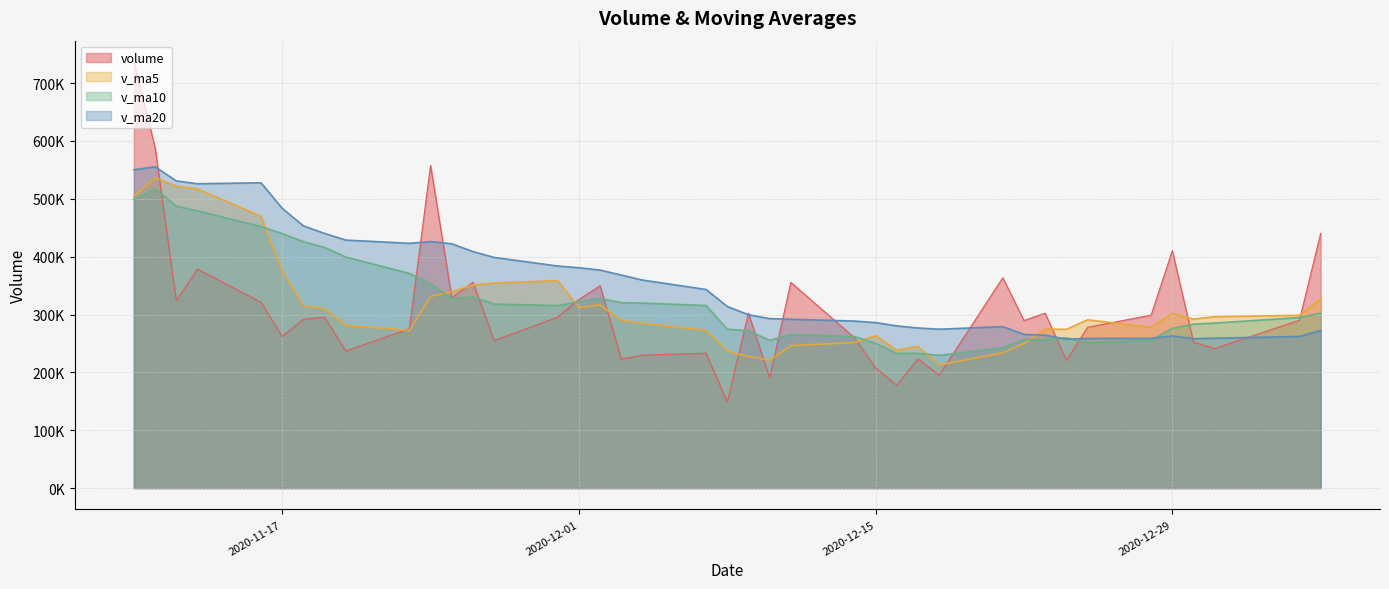

Between 2020-11-11 and 2020-12-22, which is larger?

2020-11-11